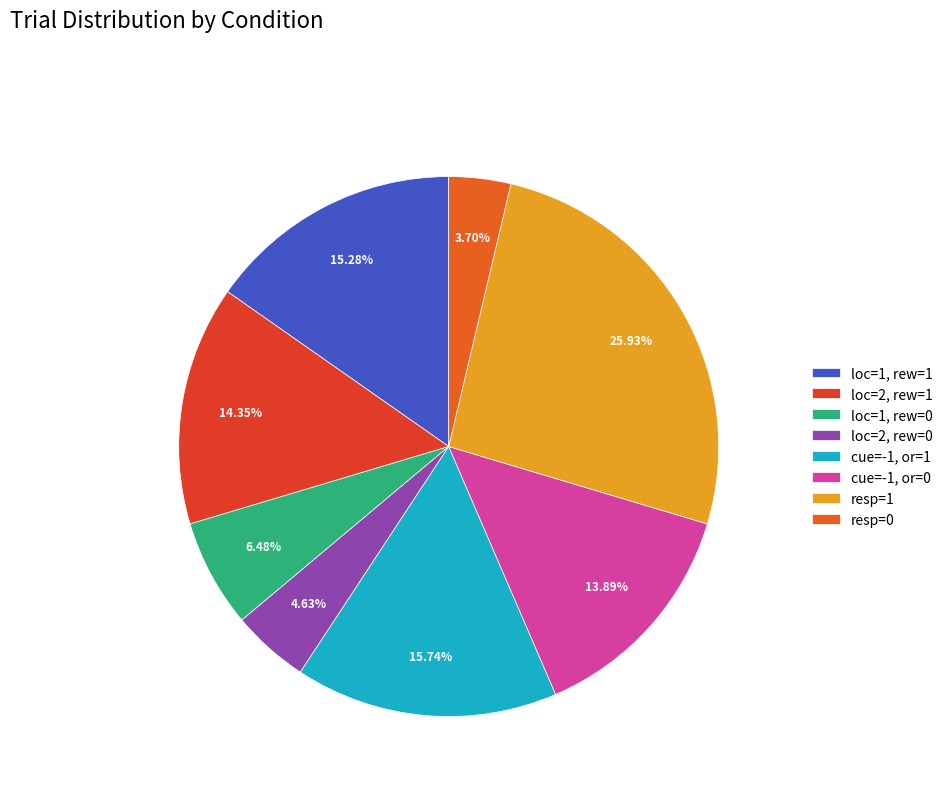

Rank the categories by value from lowest to highest.

resp=0, loc=2, rew=0, loc=1, rew=0, cue=-1, or=0, loc=2, rew=1, loc=1, rew=1, cue=-1, or=1, resp=1